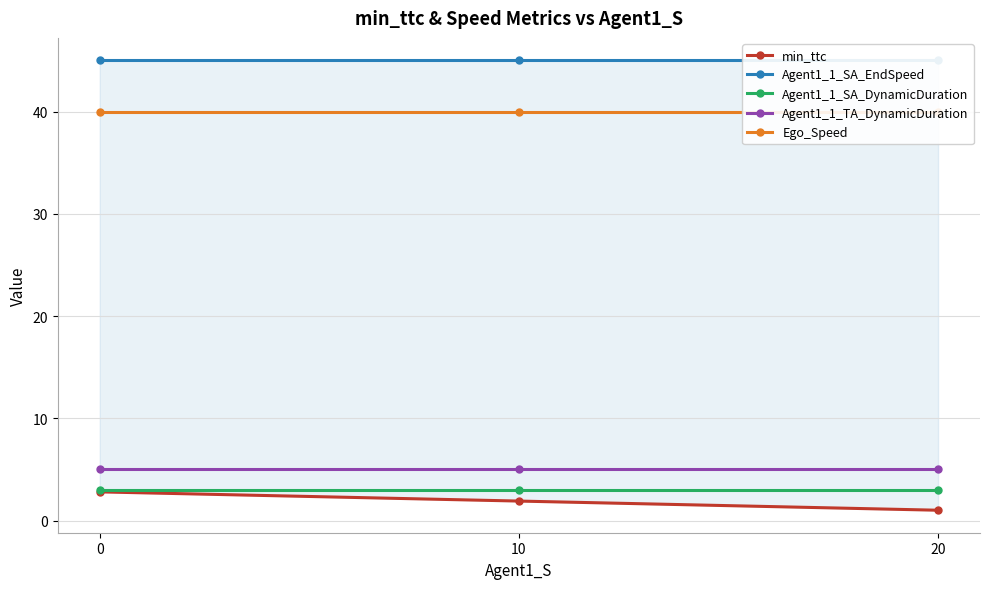

Which label corresponds to the smallest value in the chart?

20